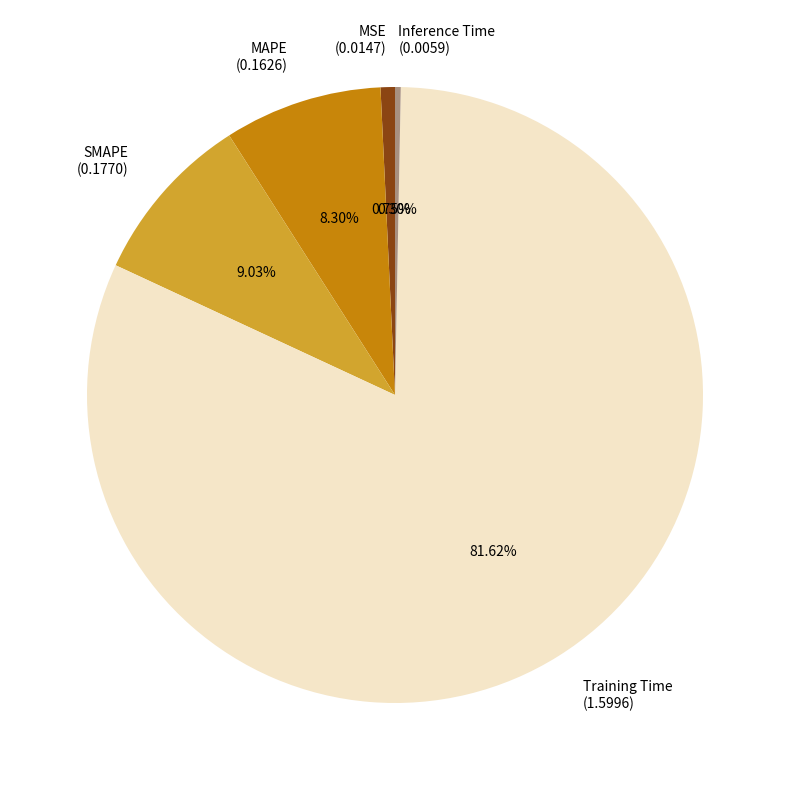

True or false: Inference Time accounts for 0% of the total.

True